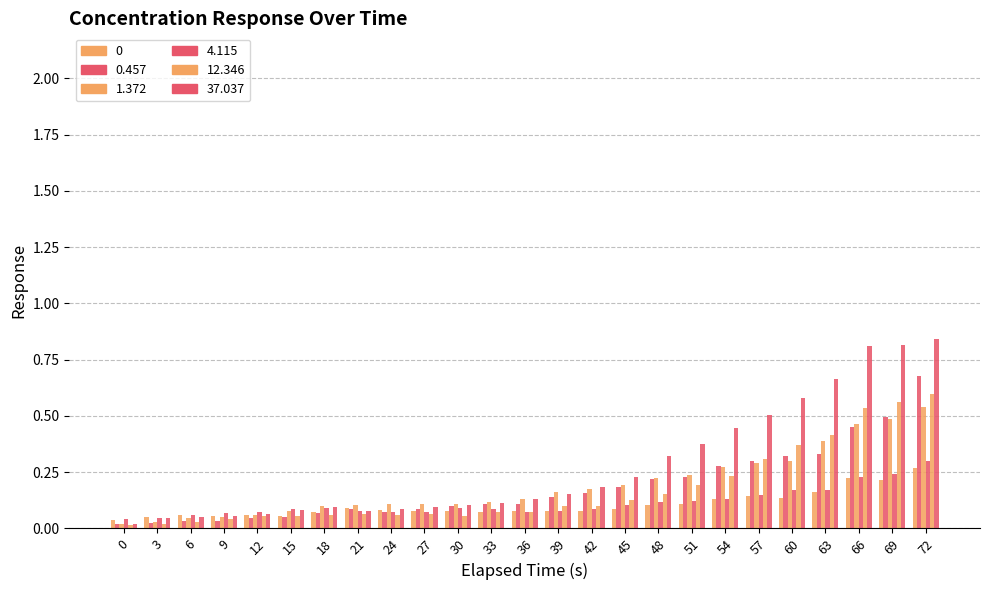

Between 33 and 69, which series saw the biggest shift?

37.037